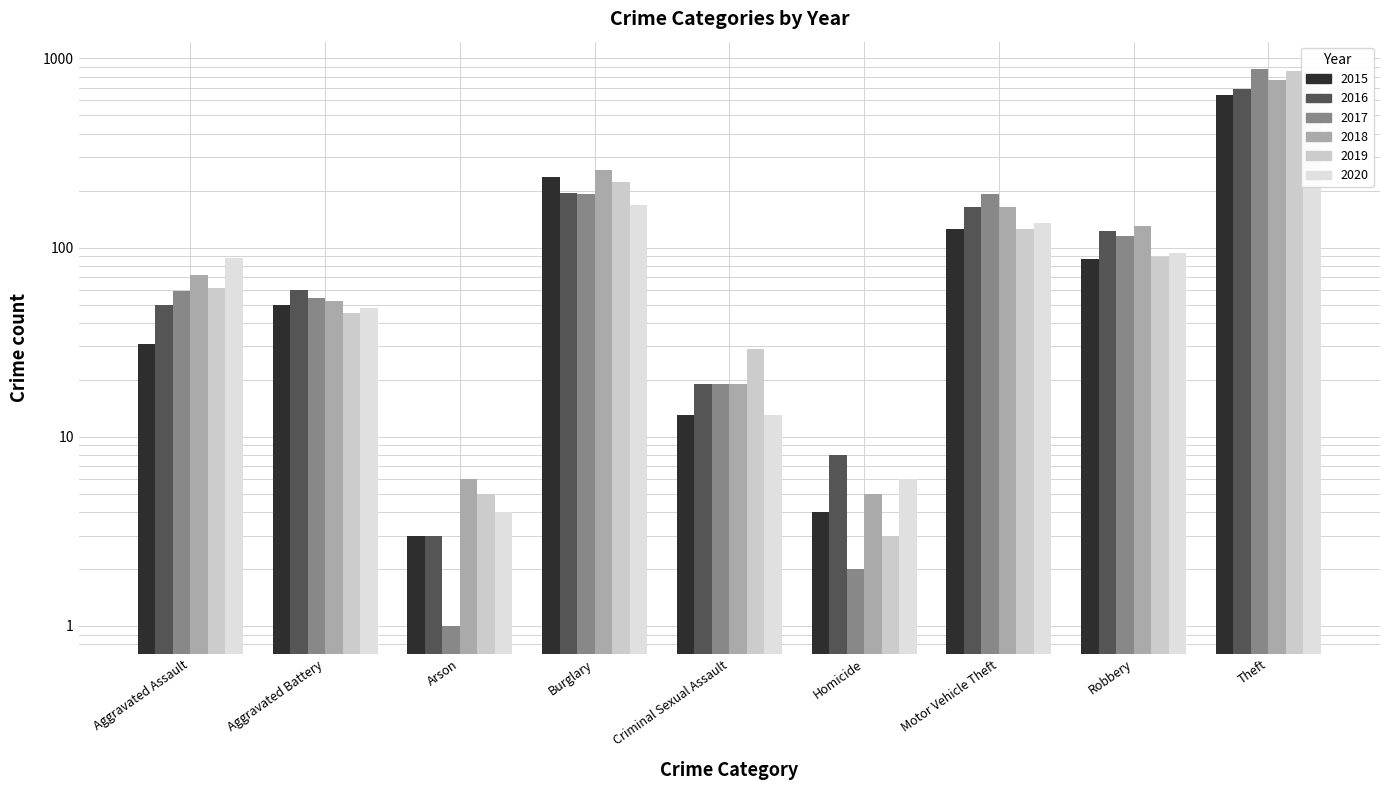

Is the value of 2020 at Arson greater than the value of 2019 at Burglary?

No